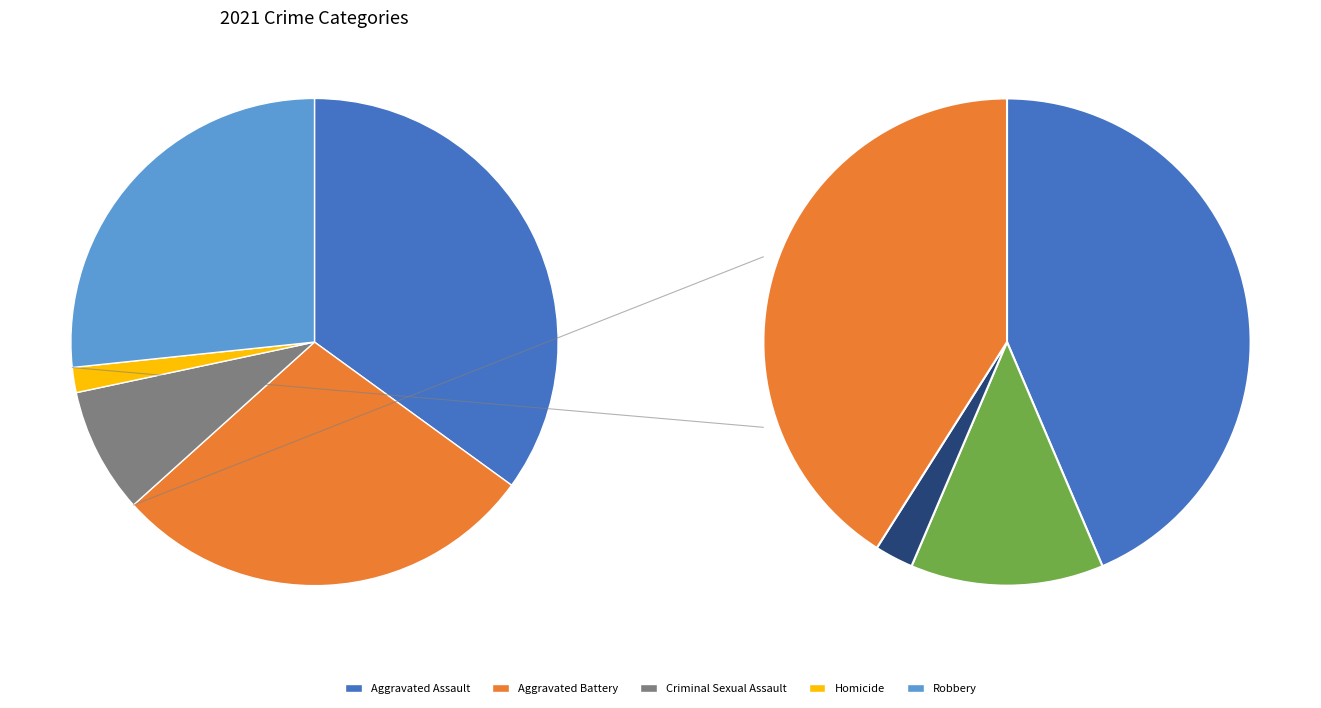

Does any single category account for the majority?

No